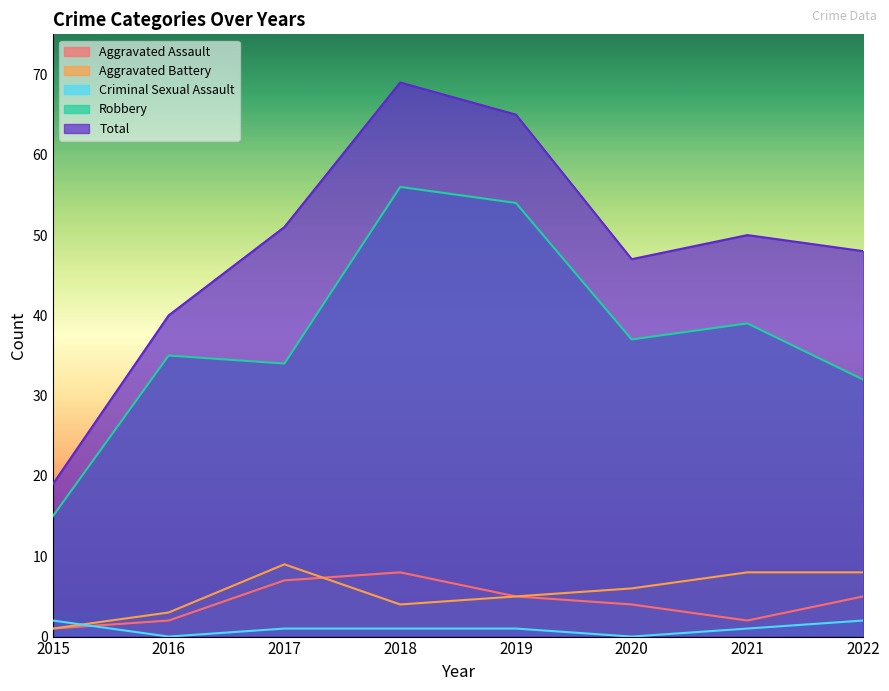

Between 2016 and 2015, which is larger?

2016